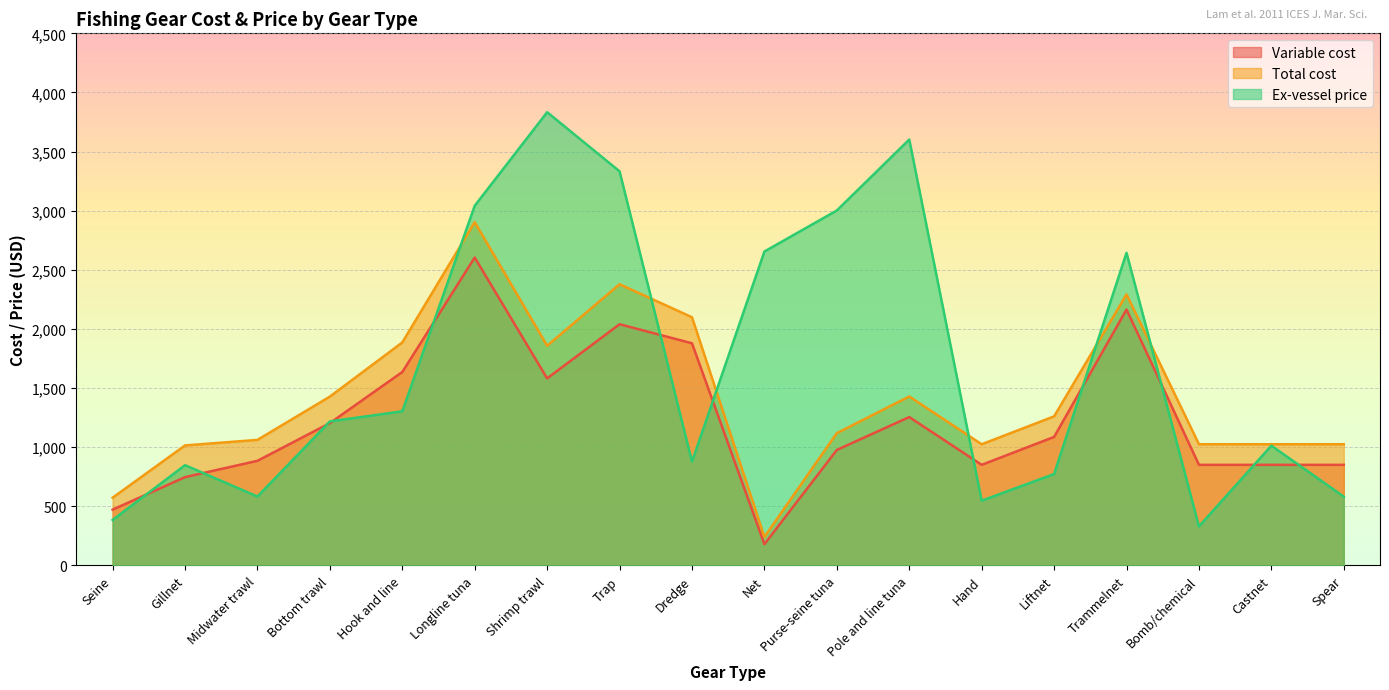

What is the label of the 8th point from the right?

Purse-seine tuna